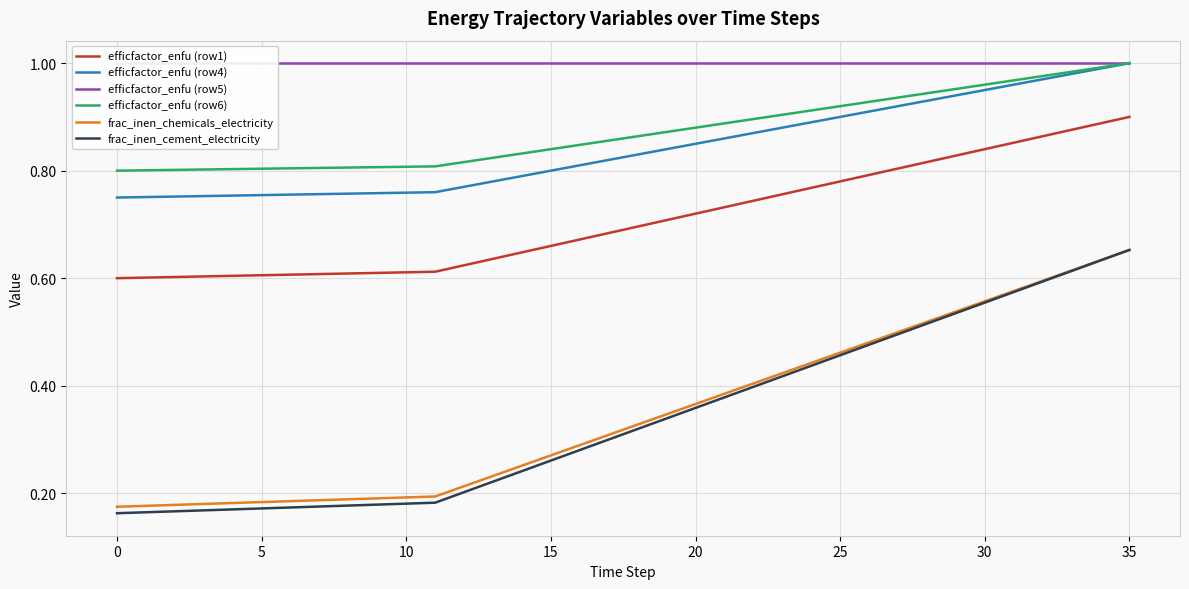

Rank the series by their maximum value, from lowest to highest.

frac_inen_chemicals_electricity, frac_inen_cement_electricity, efficfactor_enfu (row1), efficfactor_enfu (row4), efficfactor_enfu (row5), efficfactor_enfu (row6)